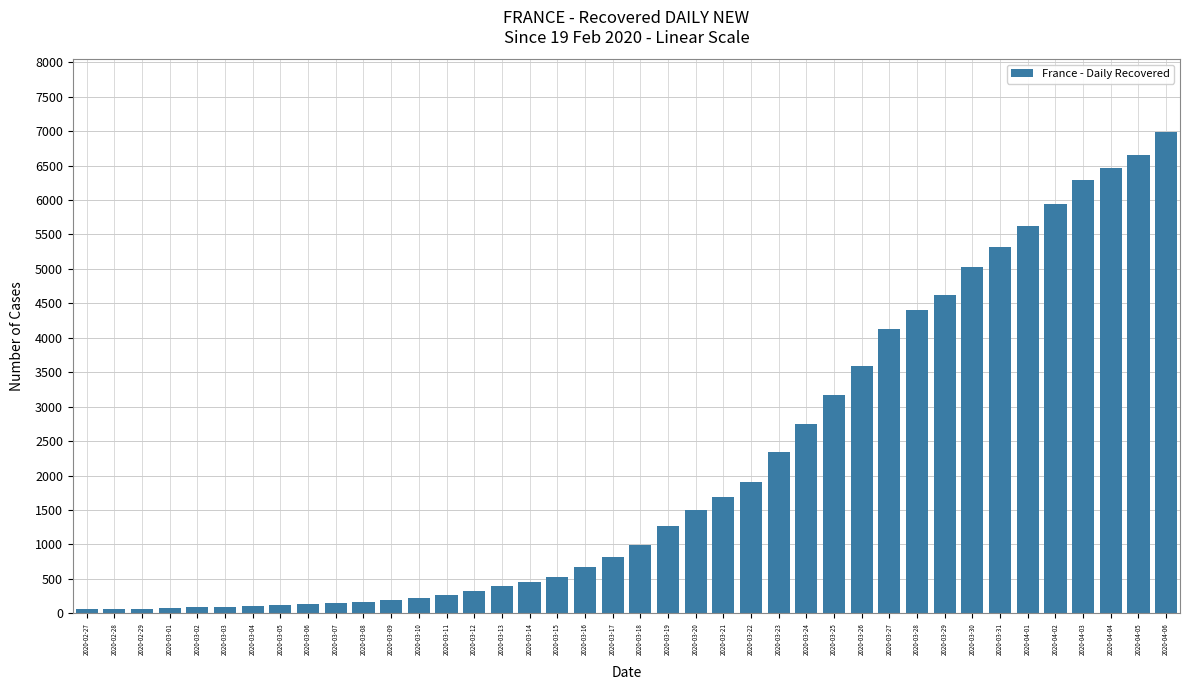

What is the maximum value shown in the chart?

6995